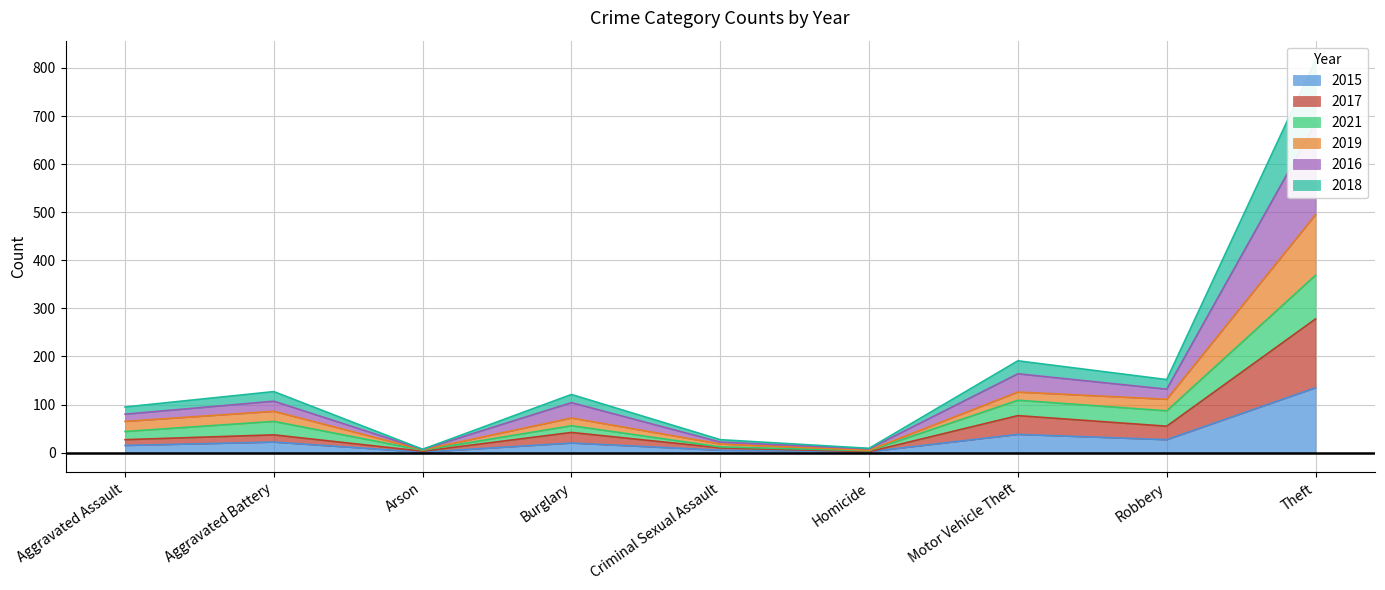

What is the highest value of the 2015 series?

135